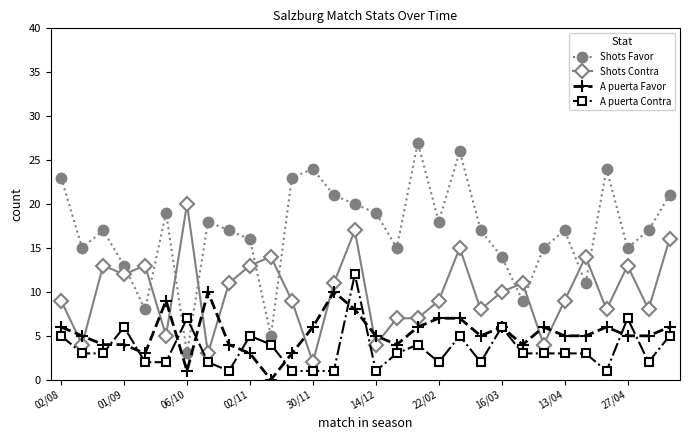

True or false: A puerta Contra and Shots Contra cross at least once.

False